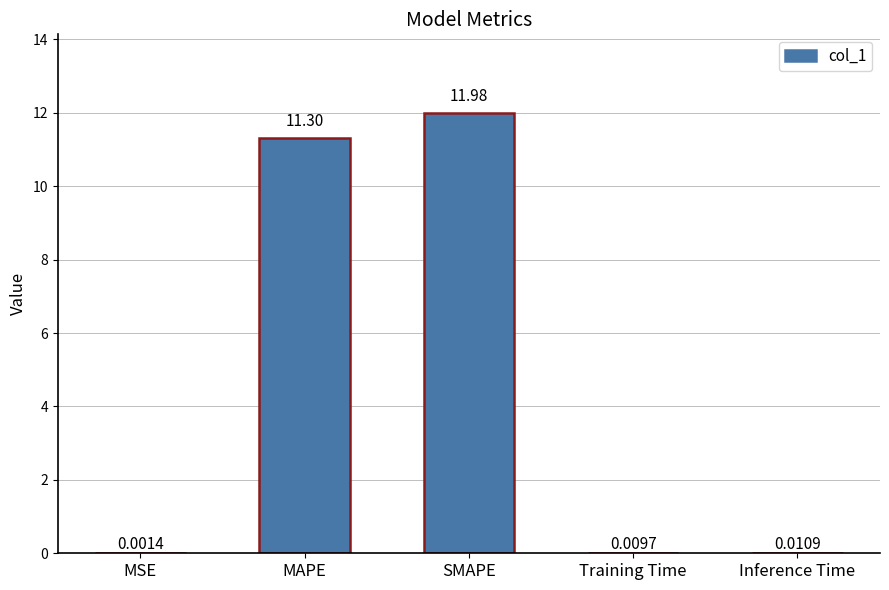

What is the maximum value shown in the chart?

12.0